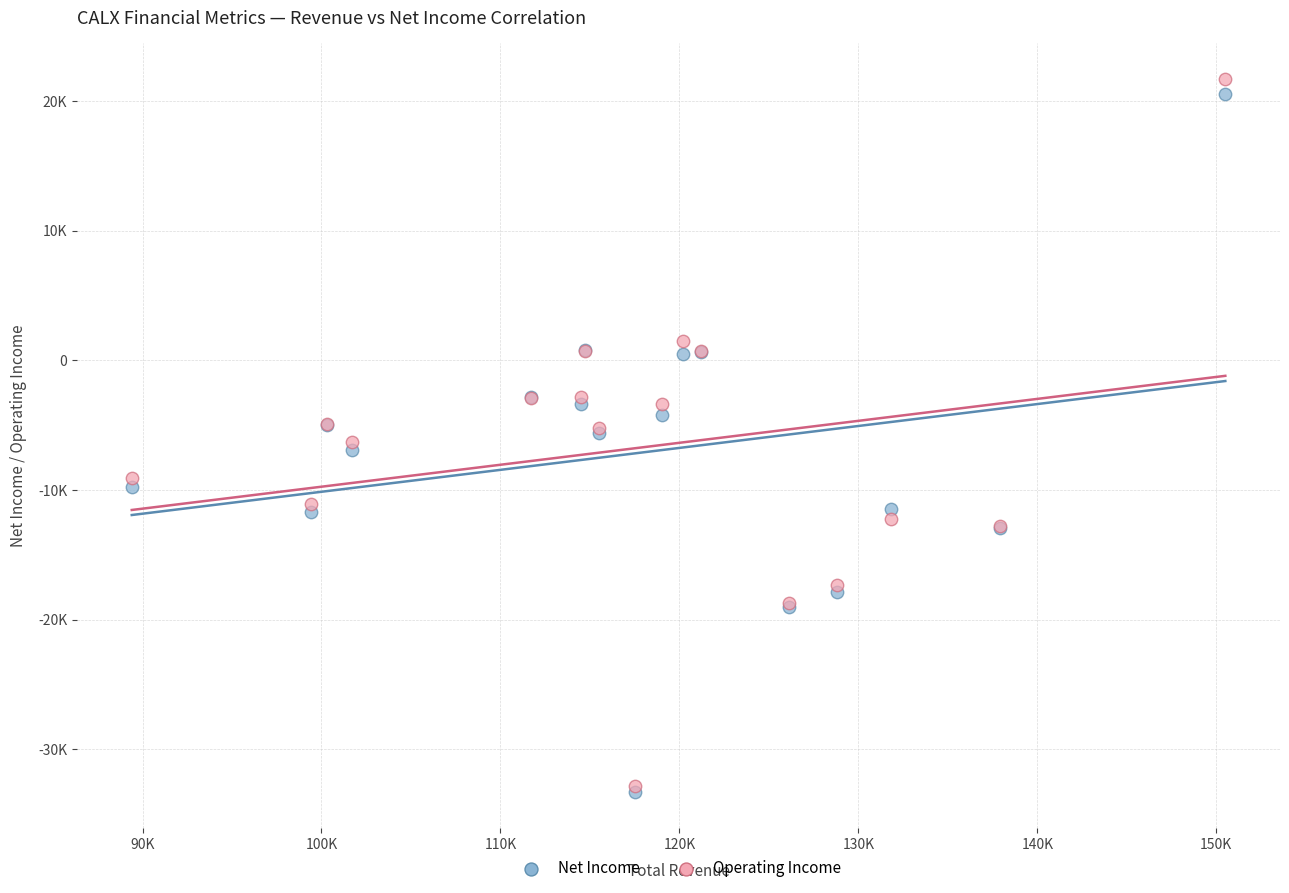

What are all the series names shown in the legend?

Net Income, Operating Income